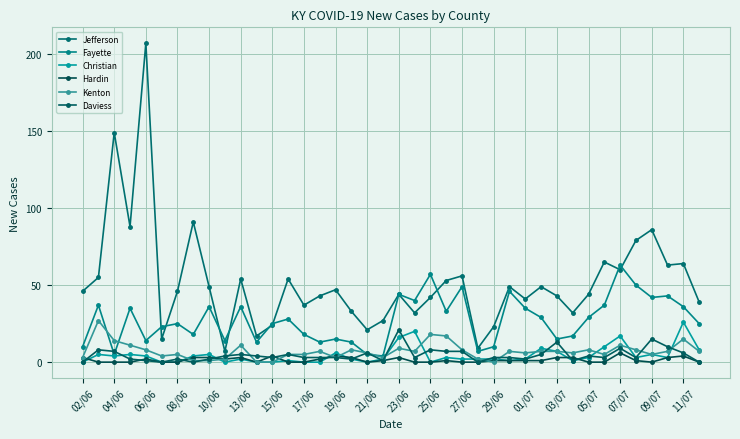

True or false: Christian and Fayette intersect in this chart.

False